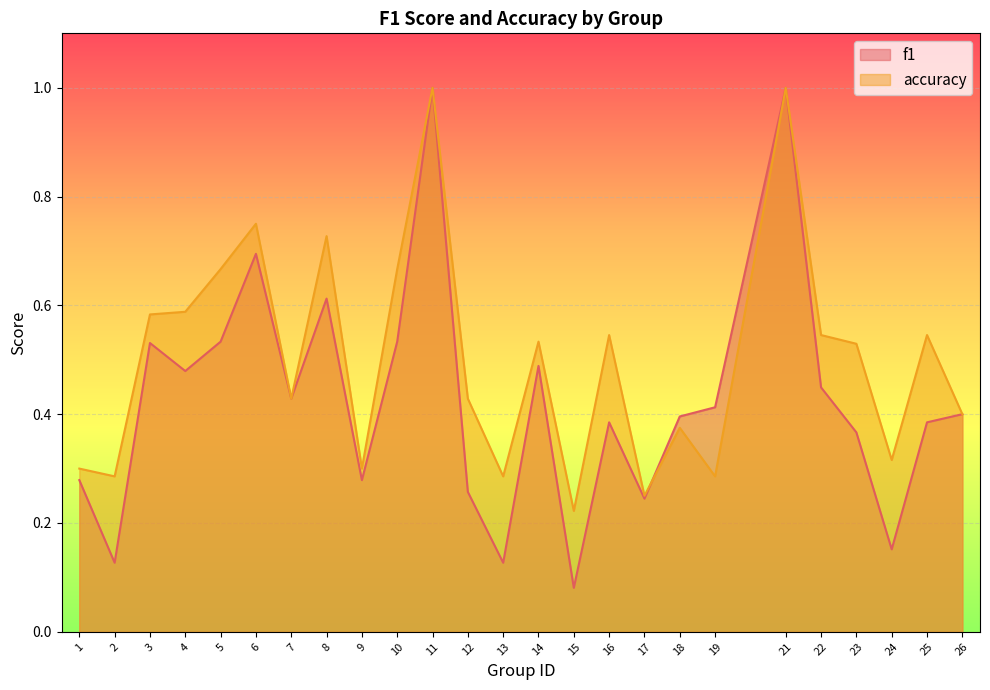

Which series changed the most between 4 and 12?

f1